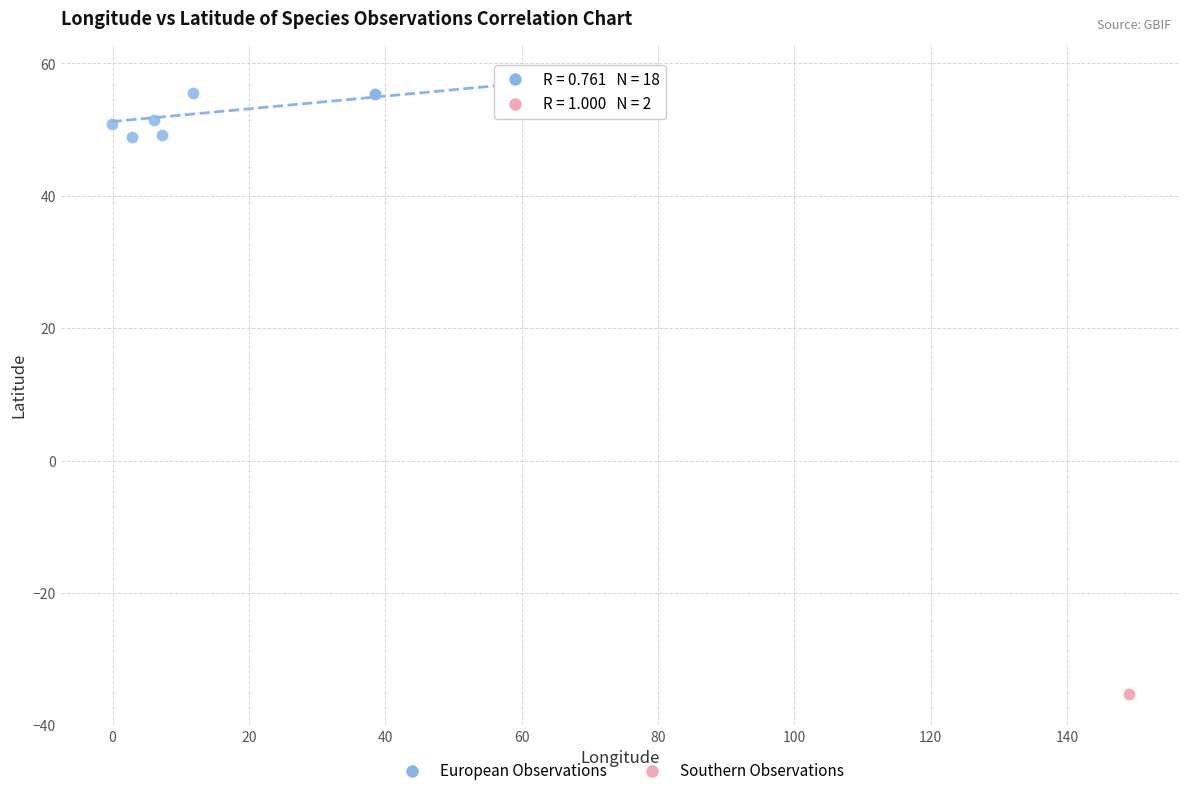

Which series has the widest spread of Y values?

European Observations